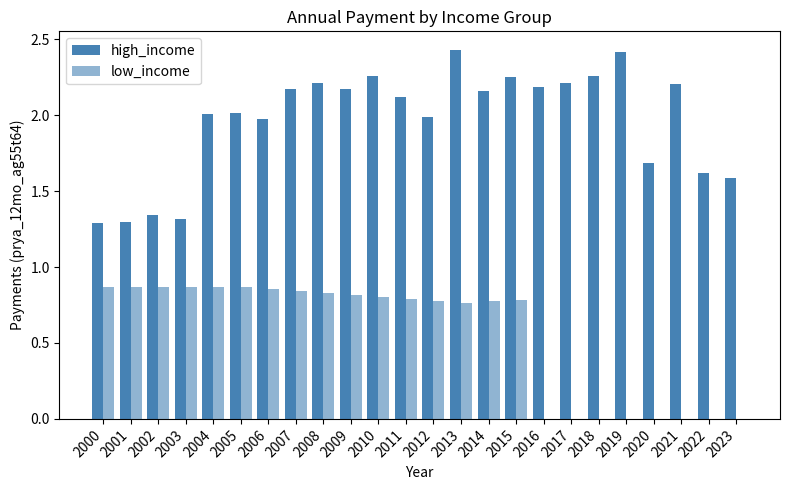

Reading left to right, extract all data points from this chart.

high_income: 1.3	1.3	1.3	1.3	2.0	2.0	2.0	2.2	2.2	2.2	2.3	2.1	2.0	2.4	2.2	2.3	2.2	2.2	2.3	2.4	1.7	2.2	1.6	1.6
low_income: 0.9	0.9	0.9	0.9	0.9	0.9	0.9	0.8	0.8	0.8	0.8	0.8	0.8	0.8	0.8	0.8	0.0	0.0	0.0	0.0	0.0	0.0	0.0	0.0